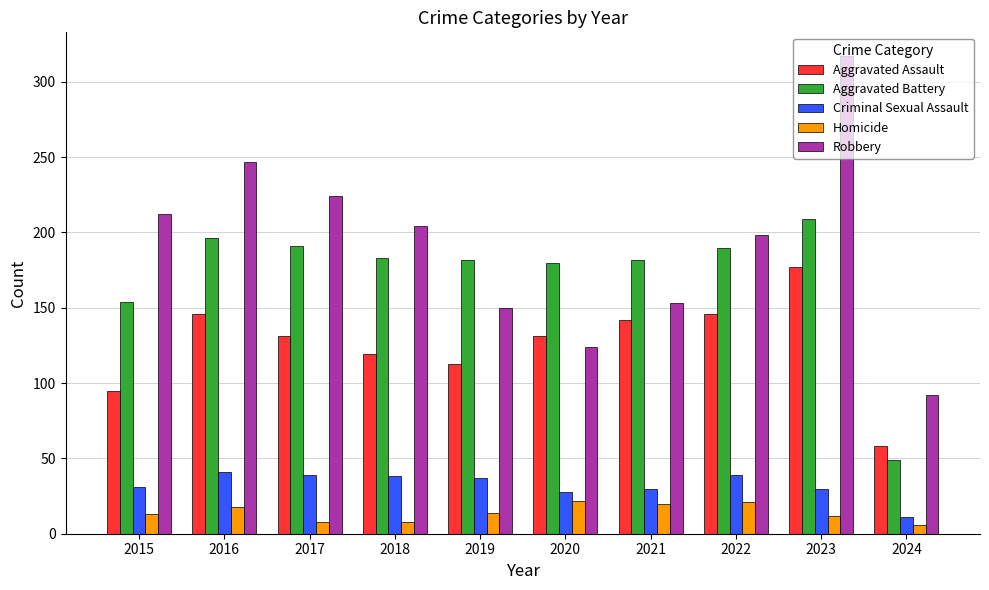

At how many categories does at least one series exceed 145?

9